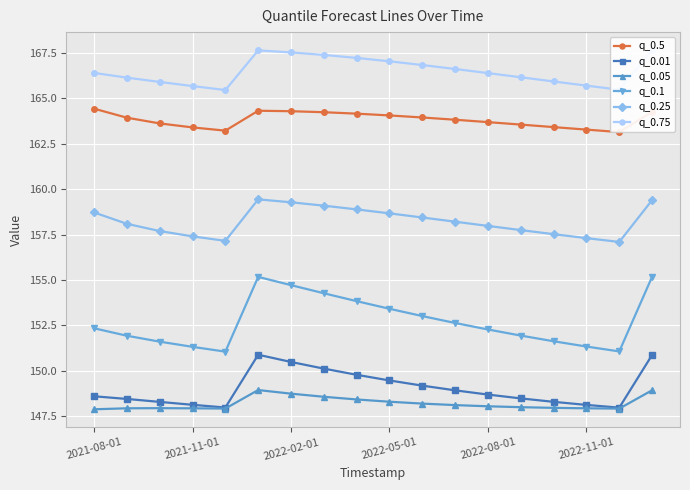

The value of q_0.1 at 2021-08-01 is 152.3. True or false?

True